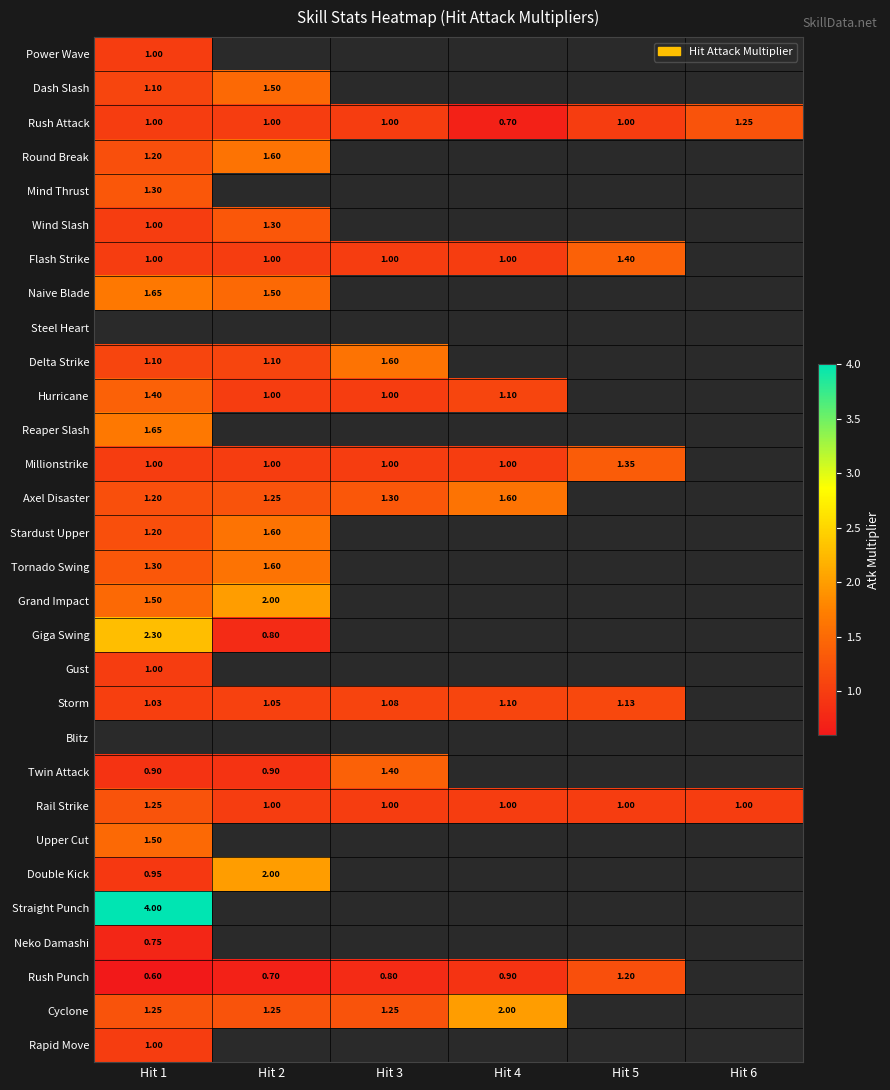

Which category has the highest value across all series?

Hit 1